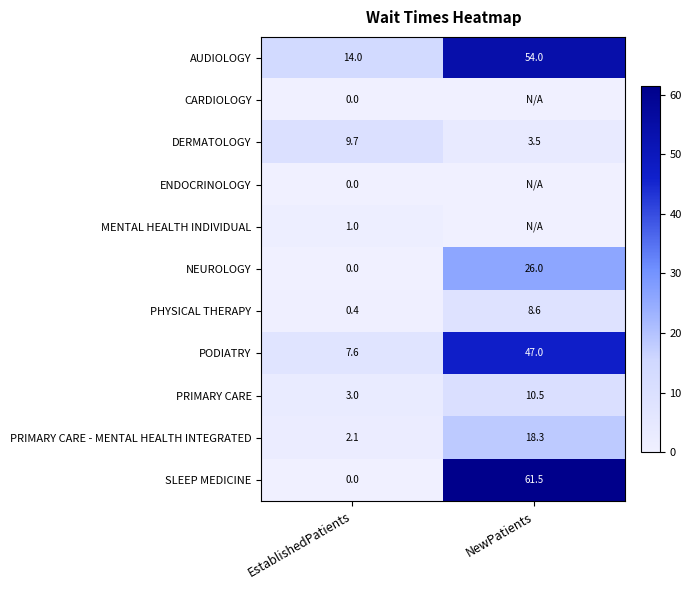

What is the sum of the DERMATOLOGY values at EstablishedPatients and NewPatients?

13.2